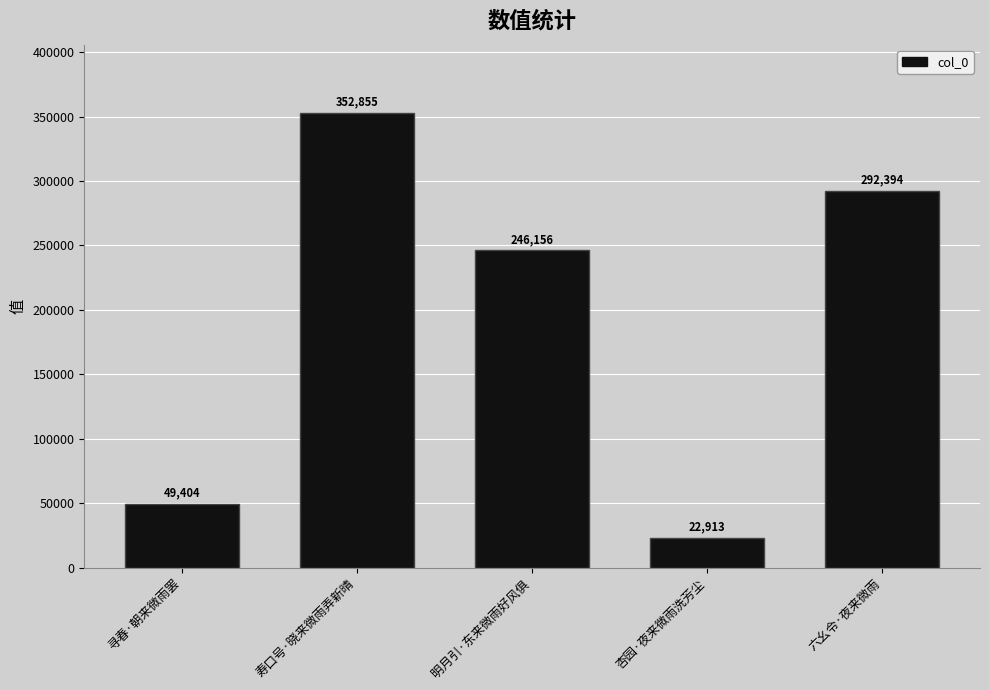

List the labels in order of value, largest first.

寿口号·晓来微雨弄新晴, 六幺令·夜来微雨, 明月引·东来微雨好风俱, 寻春·朝来微雨罢, 杏园·夜来微雨洗芳尘